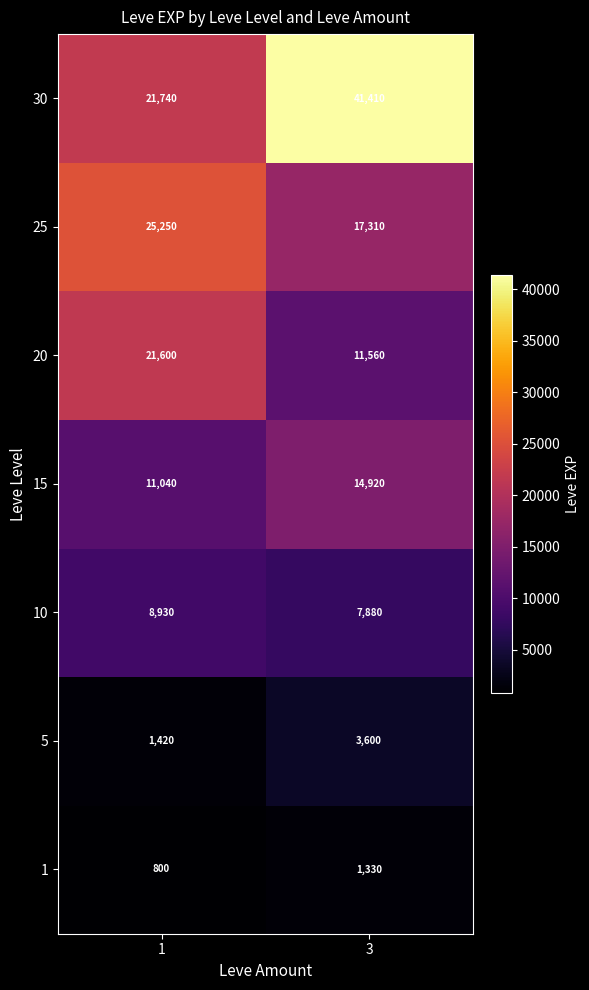

Read the 1 value at 1.

800